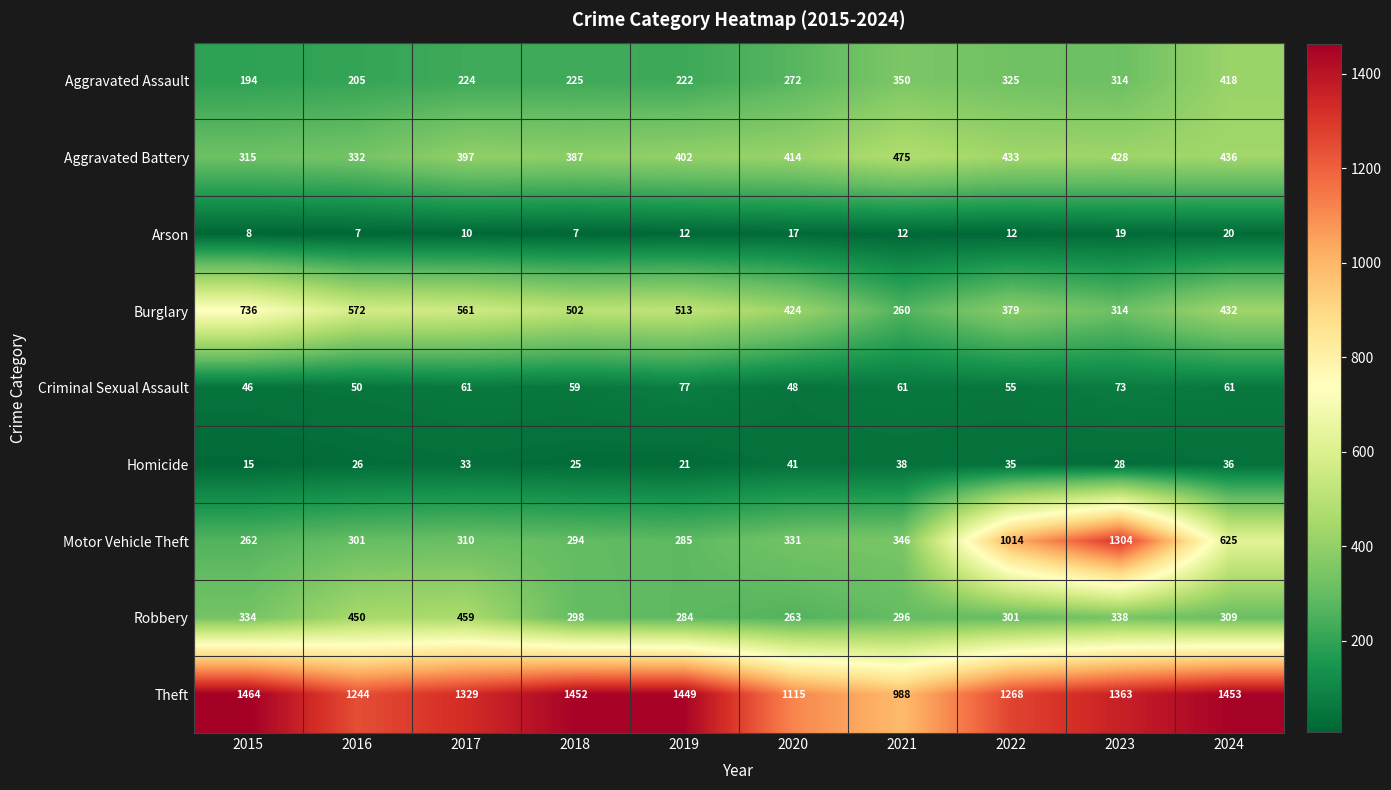

What is the total value across all series at 2020?

2925